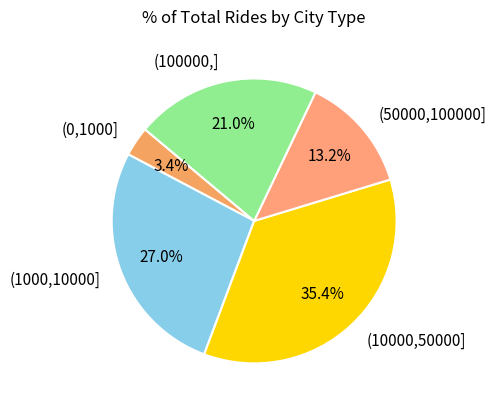

To the nearest percent, what portion does (100000,] represent?

21%